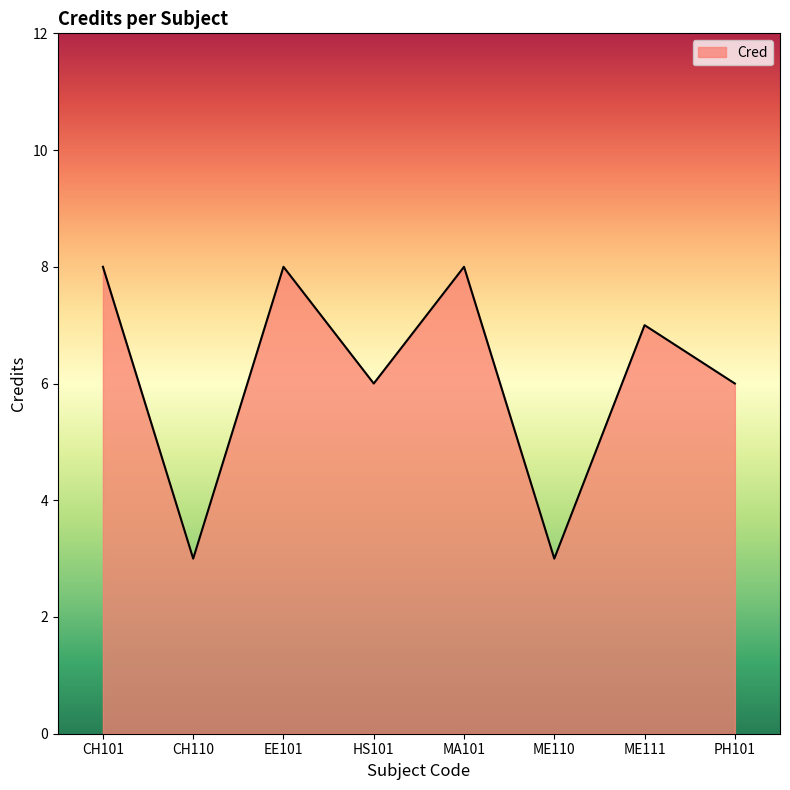

What is the sum of the values at CH110 and ME111?

10